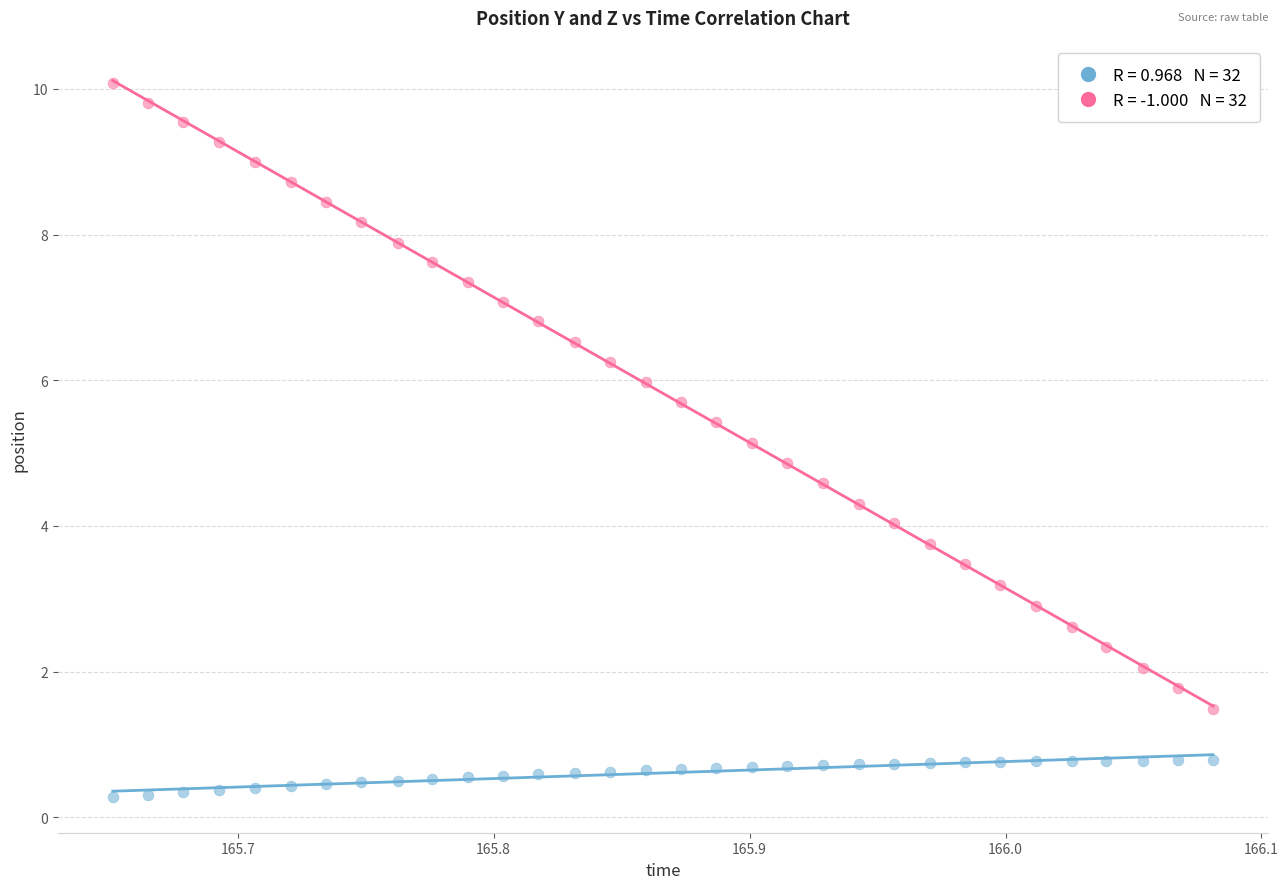

Across all data points, what is the range of Y values (max minus min)?

9.8